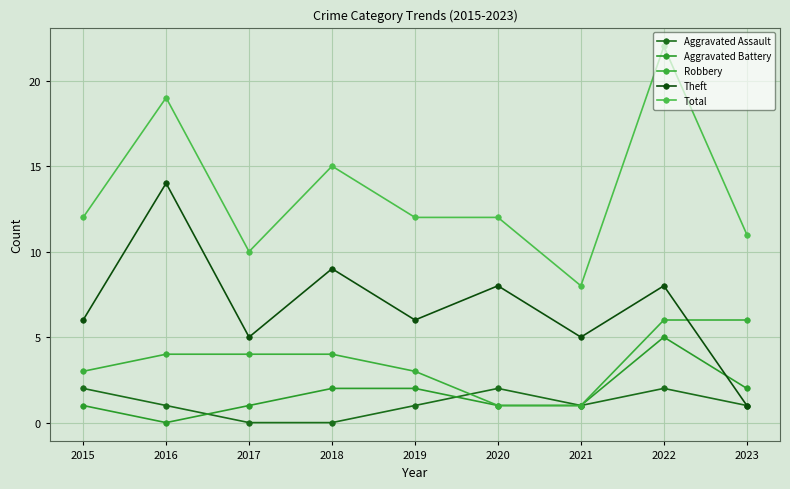

Reading right to left, transcribe all the data shown in this chart.

Aggravated Assault: 1	2	1	2	1	0	0	1	2
Aggravated Battery: 2	5	1	1	2	2	1	0	1
Robbery: 6	6	1	1	3	4	4	4	3
Theft: 1	8	5	8	6	9	5	14	6
Total: 11	22	8	12	12	15	10	19	12